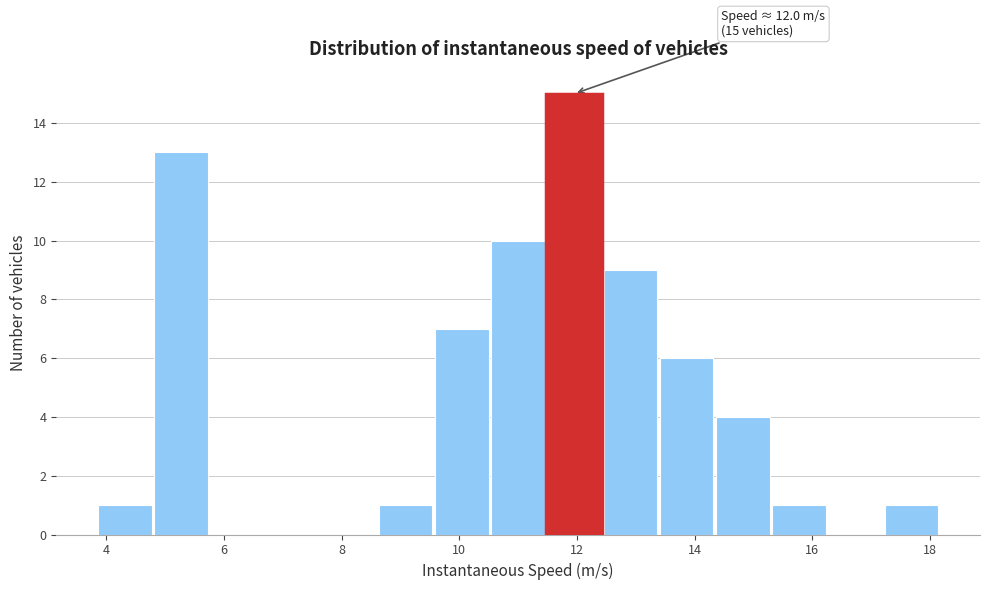

Over which range of the x-axis is the bar tallest?

11.4 to 12.4